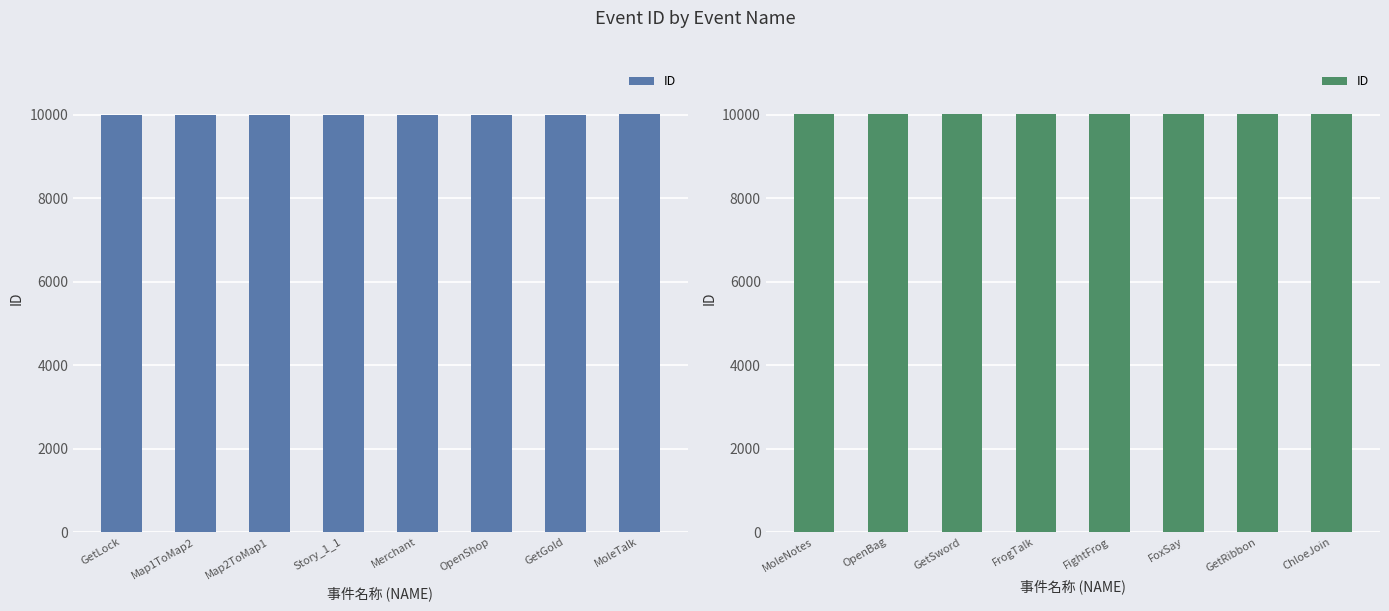

Are the bars grouped side by side (vs. stacked)?

No